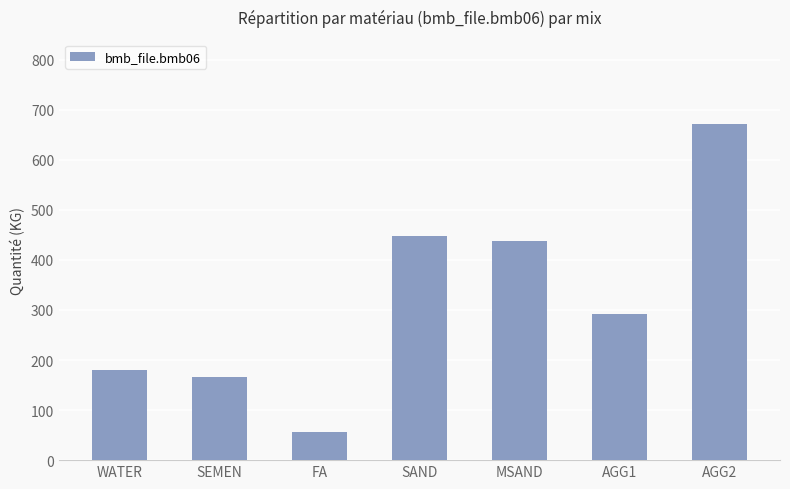

What is the change in value from WATER to AGG2?

+492